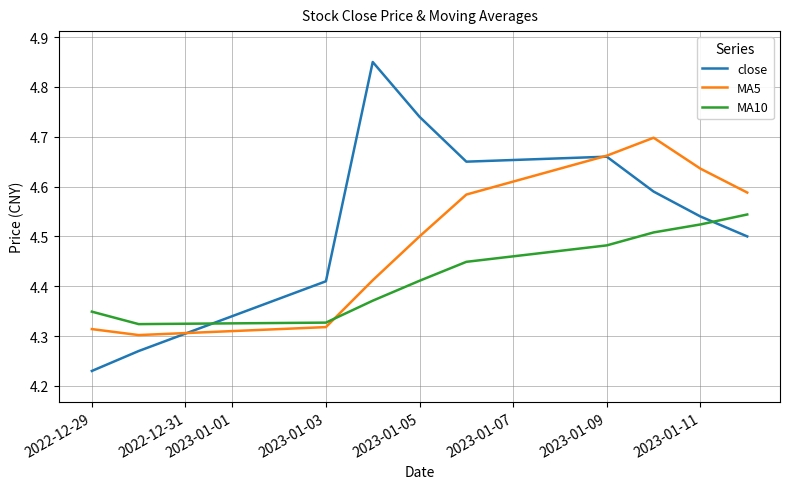

Count the number of categories in the chart.

10